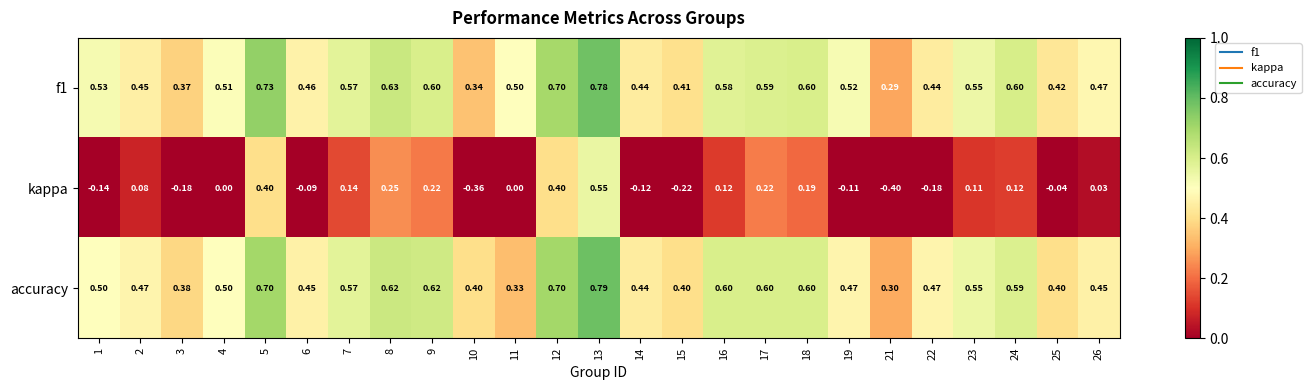

Which series has the largest range (max minus min)?

kappa